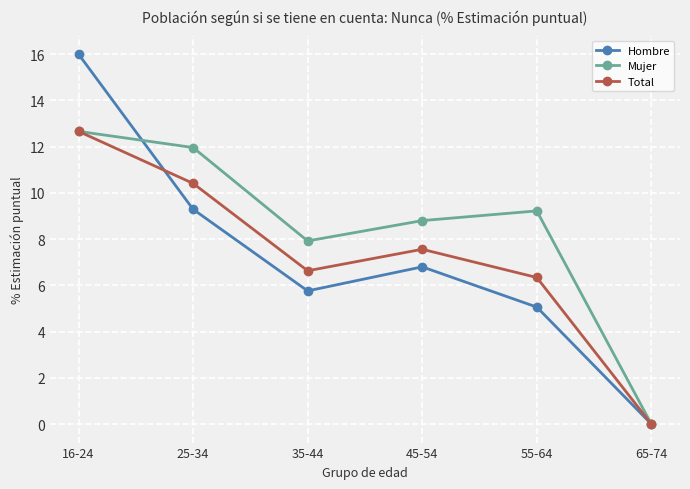

True or false: Mujer has a value of 12.0 at 25-34.

True